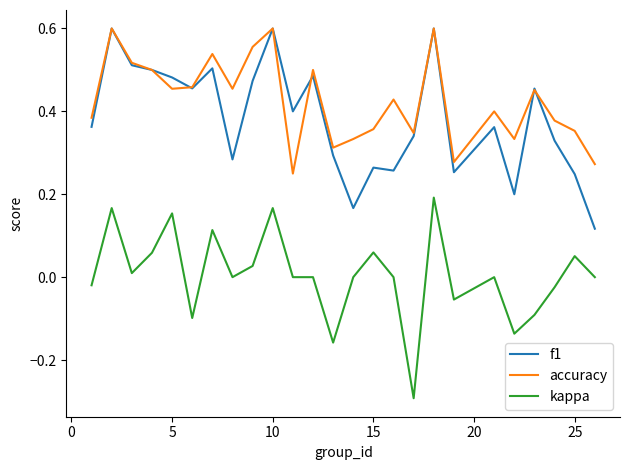

True or false: kappa and f1 cross at least once.

False